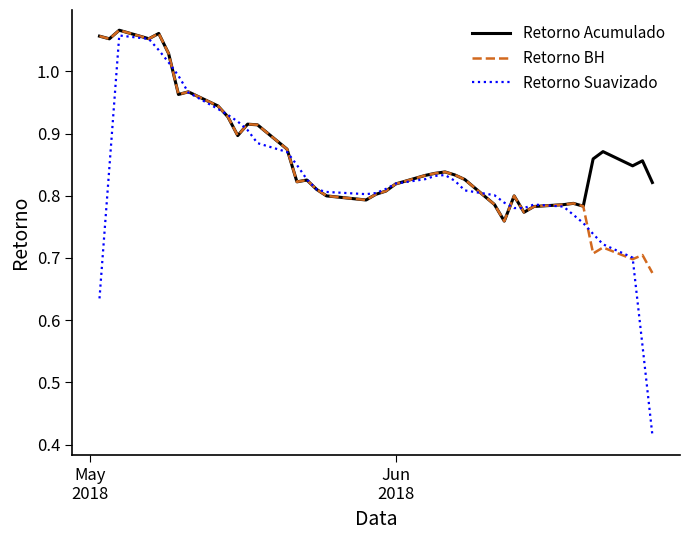

Which series has the widest spread of values?

Retorno Suavizado